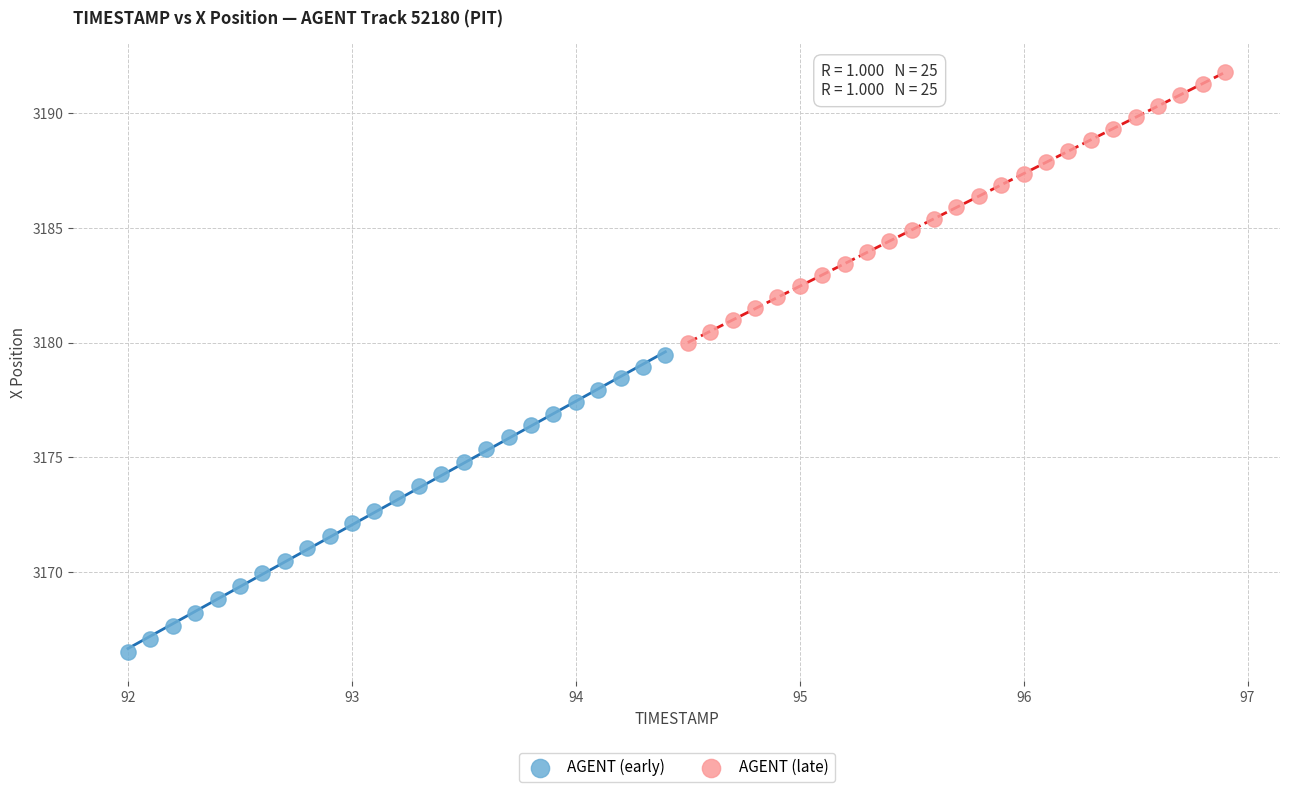

Which series reaches the maximum Y coordinate?

AGENT (late)